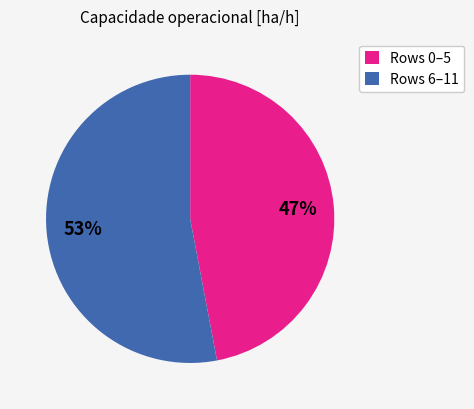

Between Rows 0–5 and Rows 6–11, which is larger?

Rows 6–11